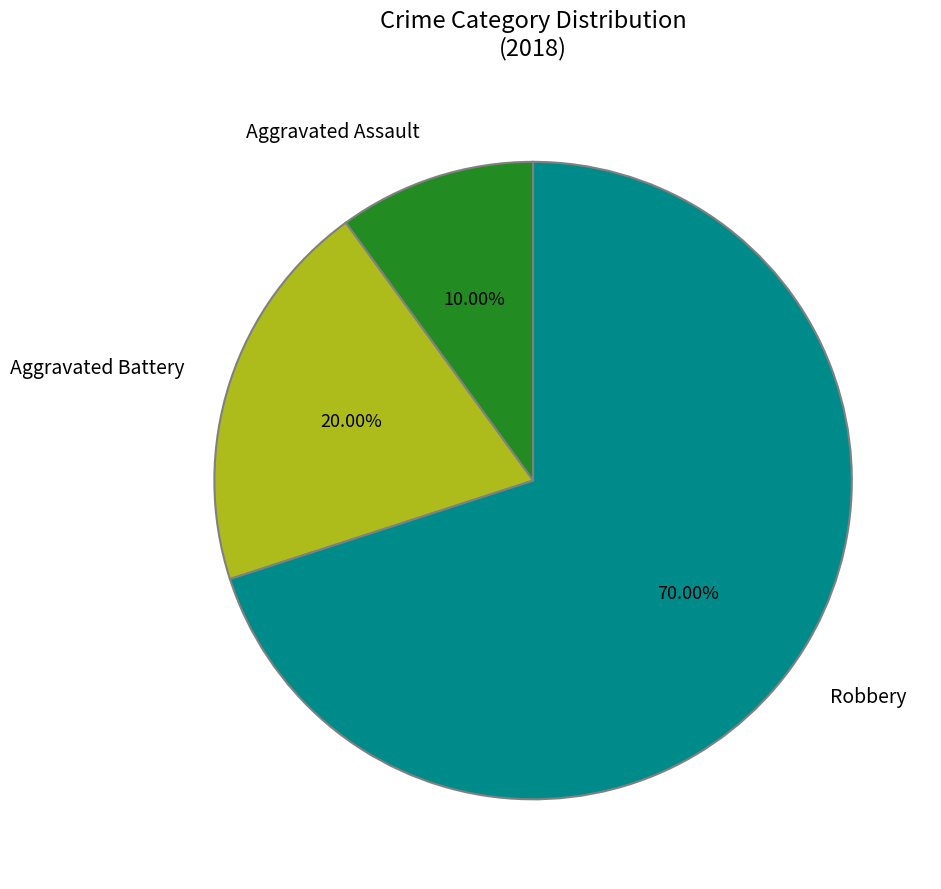

Combined, do Robbery and Aggravated Assault account for over 50%?

Yes